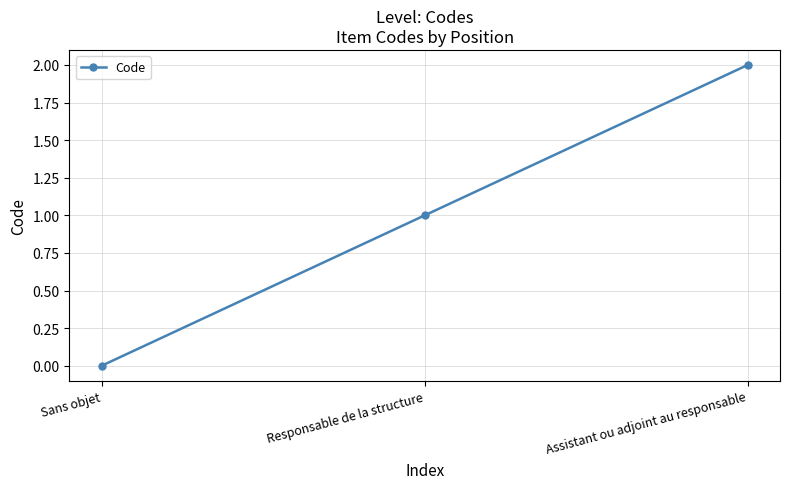

How many values are below 1?

1